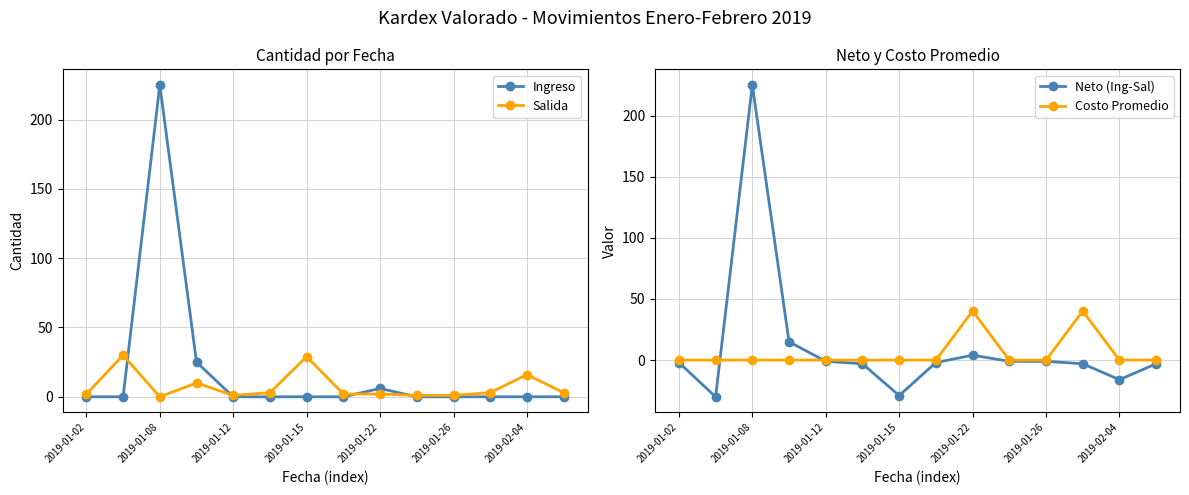

Is it true that Ingreso equals 225 at 2019-01-08?

True